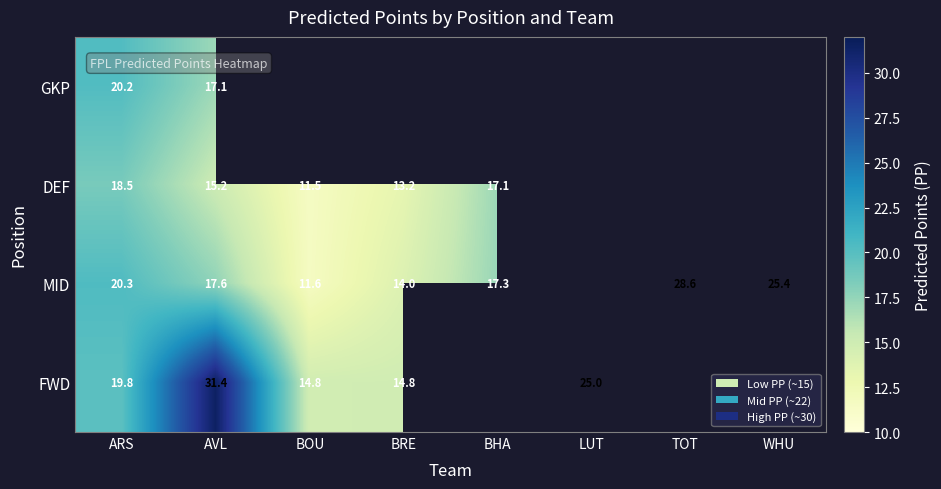

True or false: GKP has a value of 27.0 at ARS.

False